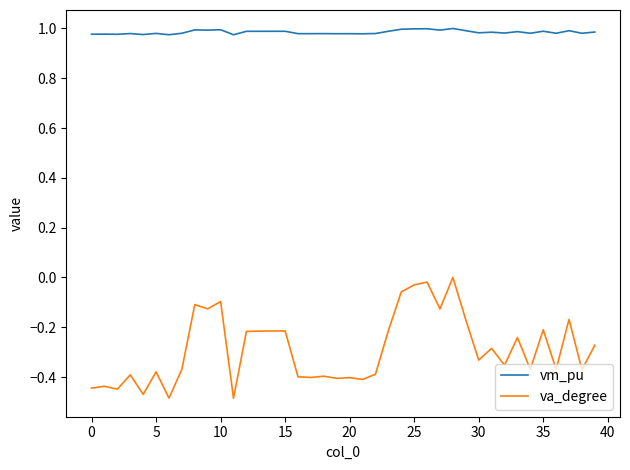

List the series in order of their overall mean, highest first.

vm_pu, va_degree